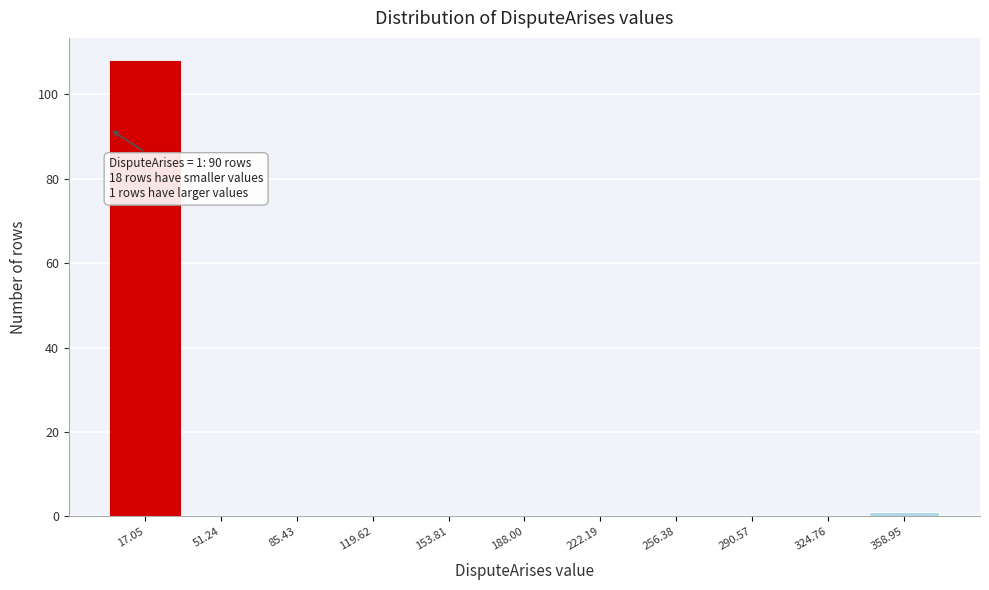

Which range on the x-axis has the tallest bar?

0 to 35